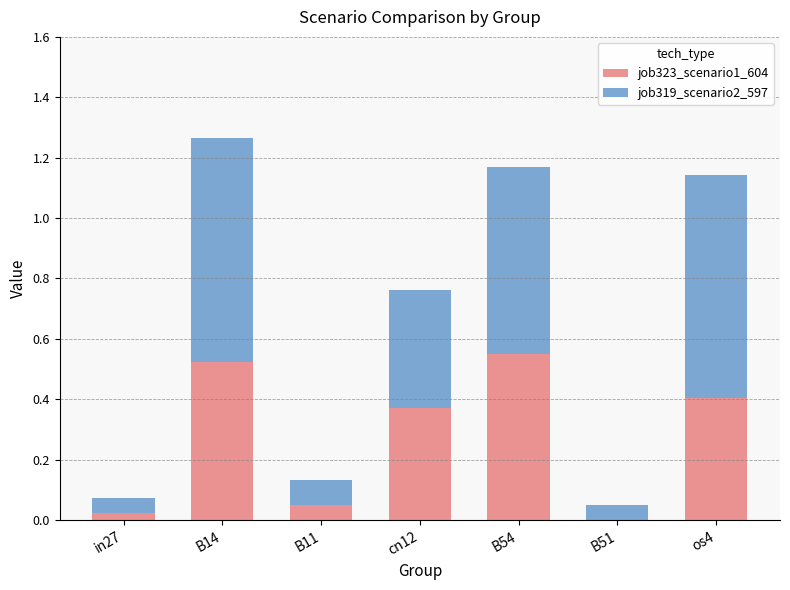

What is the total value across all series at B14?

1.3